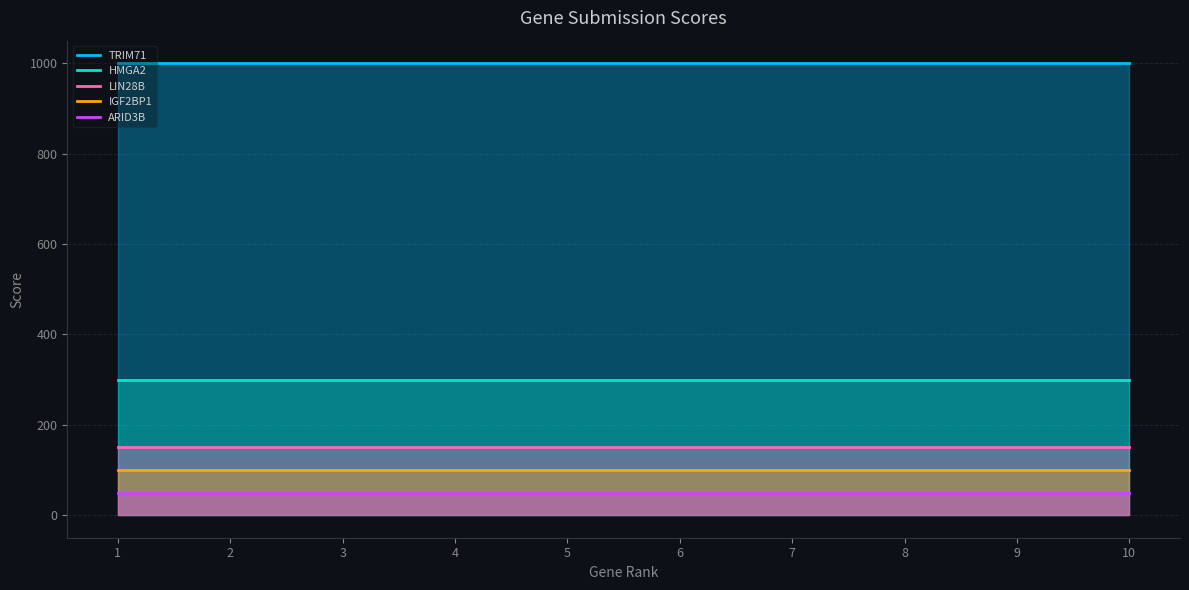

What is the sum of the IGF2BP1 values at 10 and 7?

200